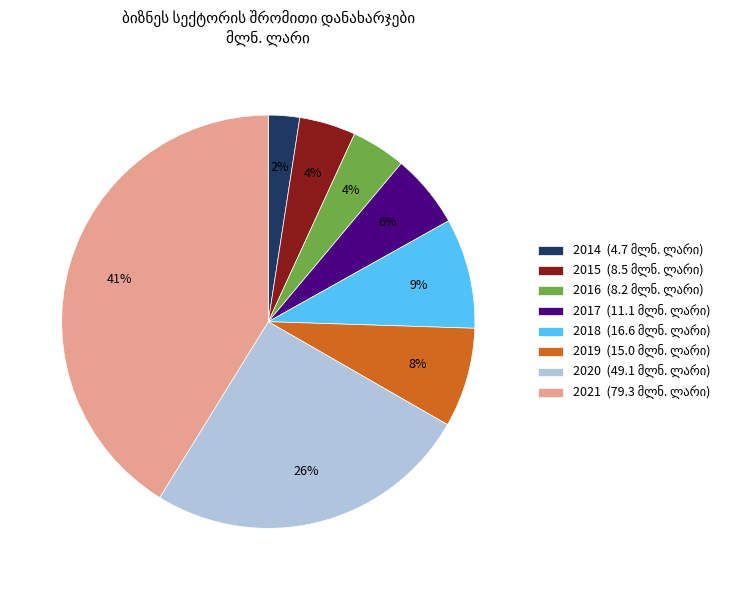

Which category has the biggest portion of the pie?

2021